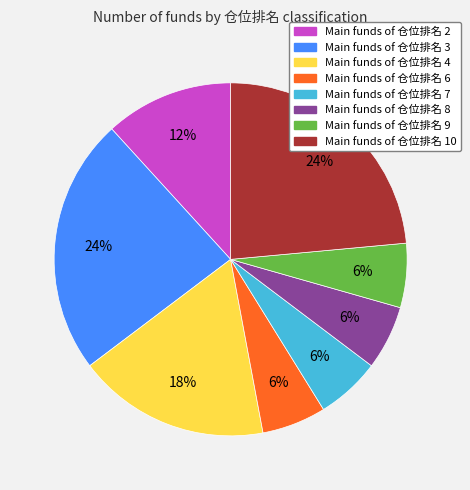

To the nearest percent, what is the average slice percentage?

12%